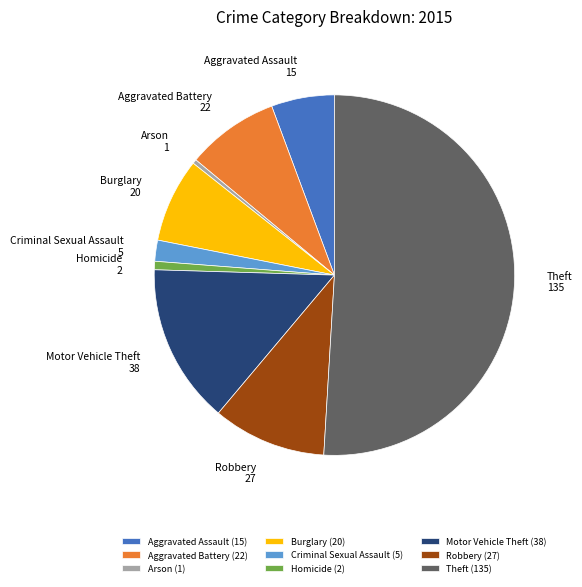

How many slices are in this pie chart?

9